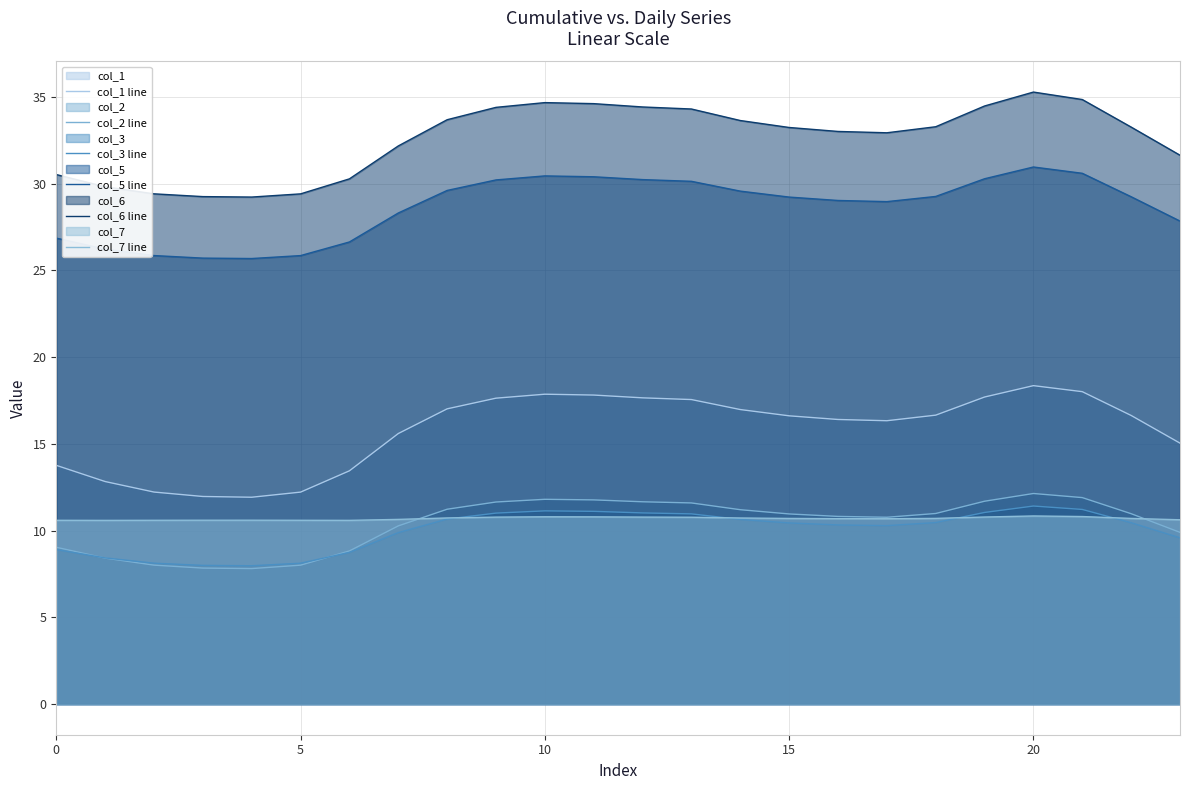

Which series changed the most between 15 and 21?

col_6 line